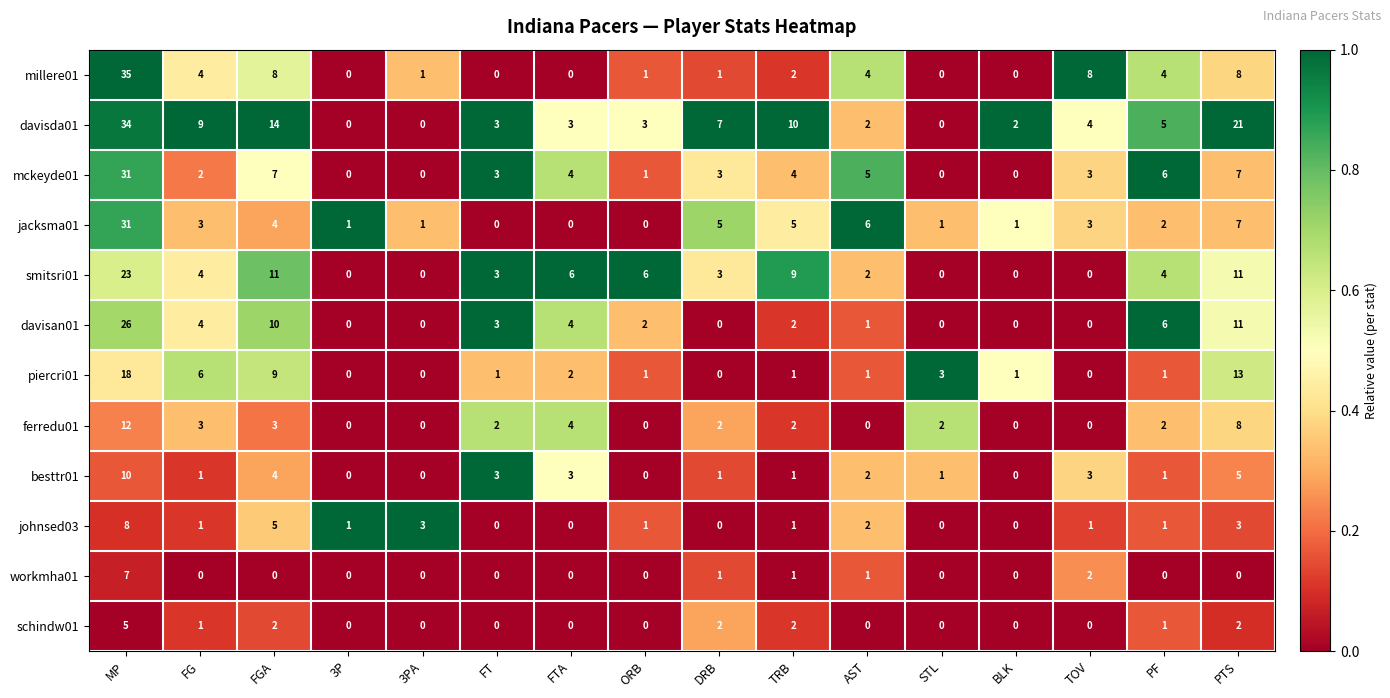

What is the total value across all series at PTS?

96